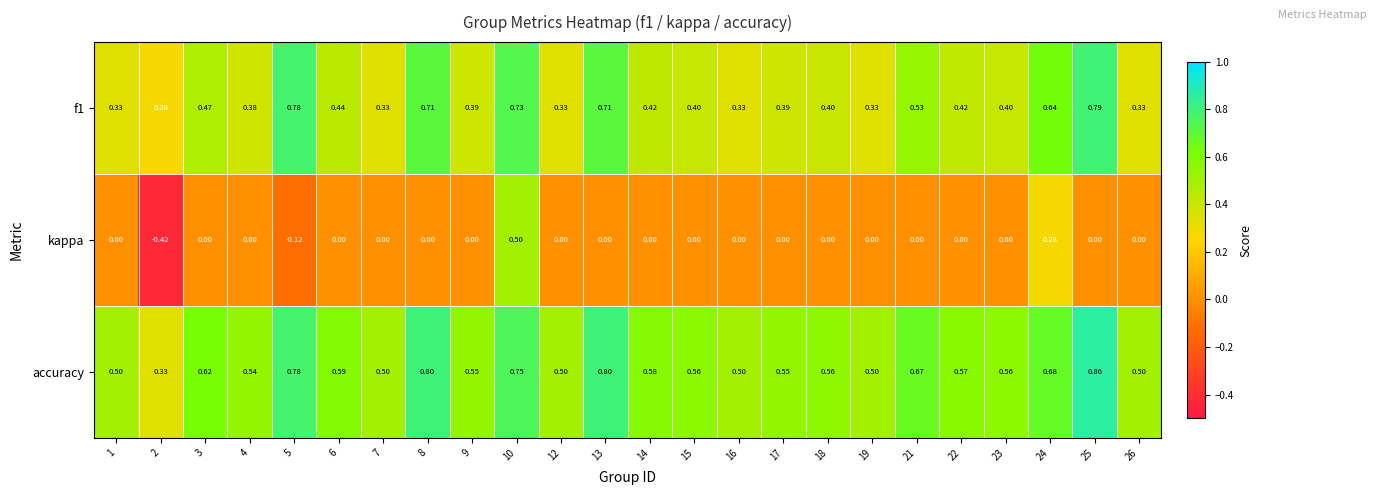

Is the value of f1 at 6 greater than the value of kappa at 6?

Yes